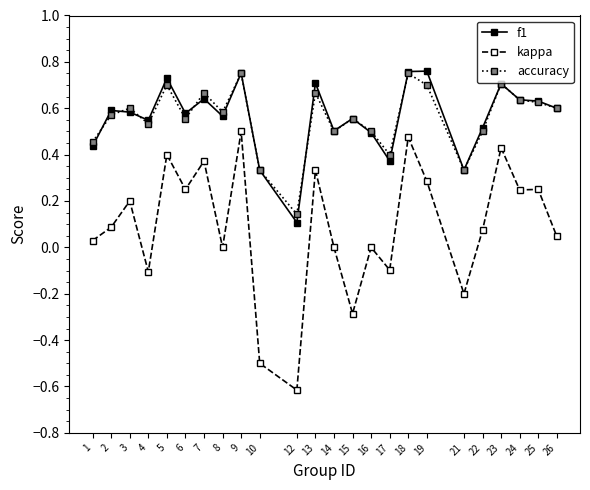

Which series has the largest range (max minus min)?

kappa